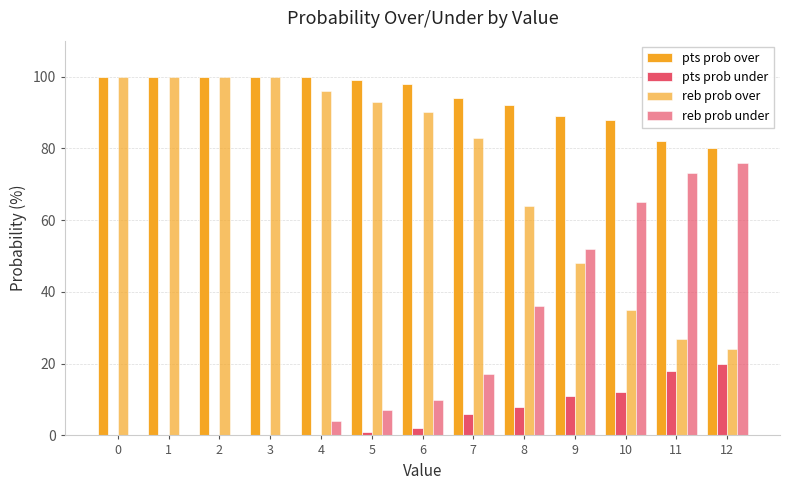

Are the bars grouped side by side (vs. stacked)?

Yes